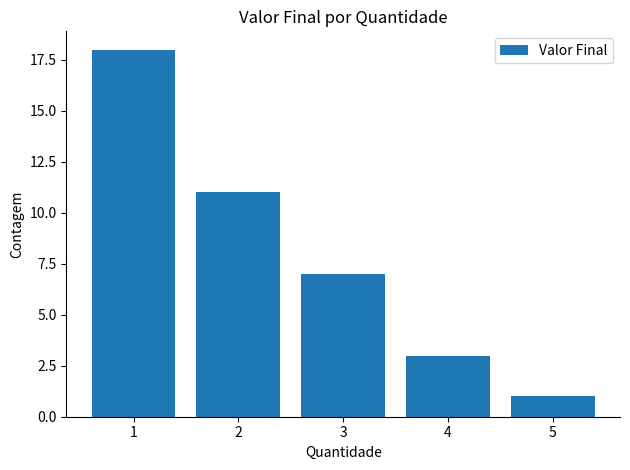

Reading right to left, what are all the values shown in this chart?

5=1	4=3	3=7	2=11	1=18